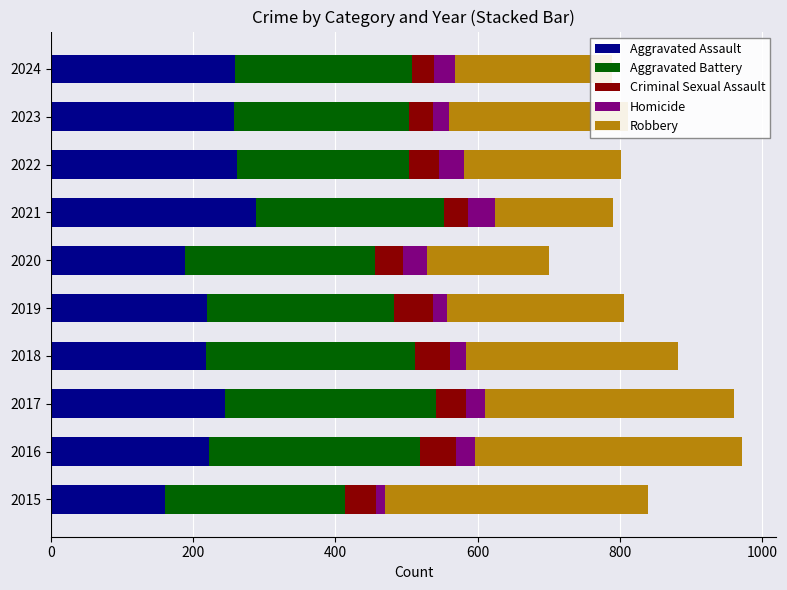

What is the average value of the Aggravated Assault series?

232